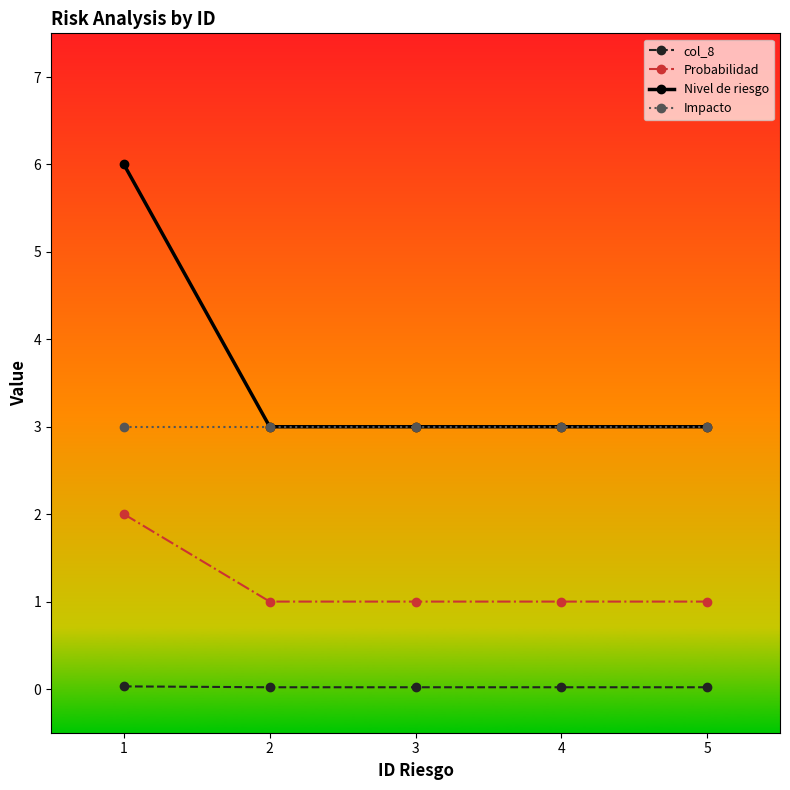

True or false: Probabilidad and Impacto intersect in this chart.

False